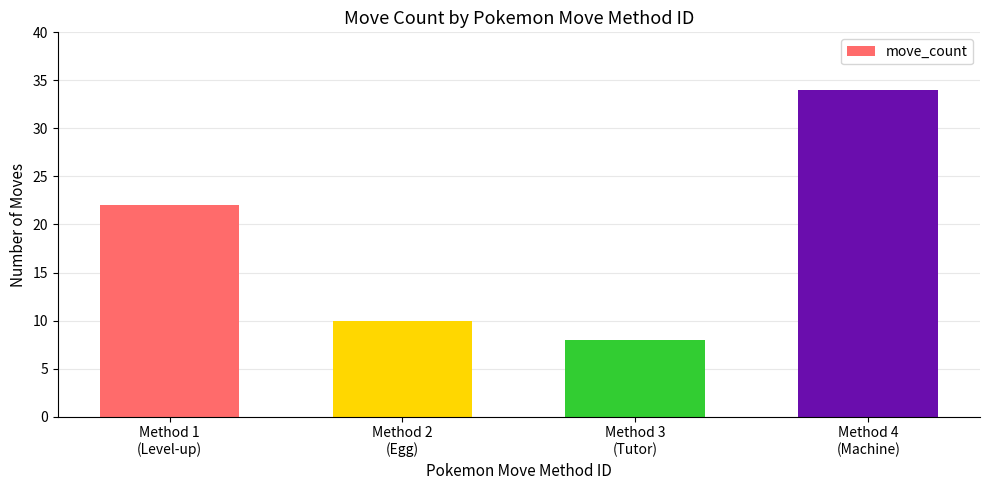

Approximately how many times larger is the value at Method 2
(Egg) compared to Method 4
(Machine)?

0.3